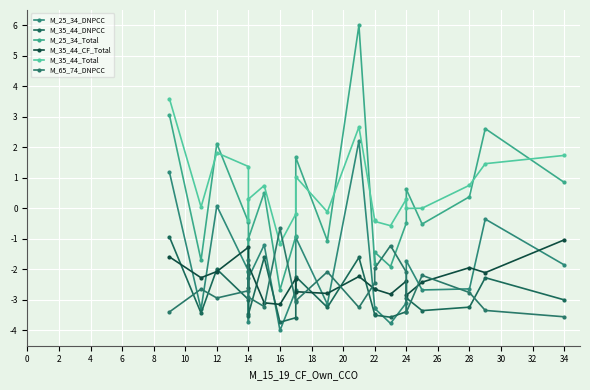

At which category does M_25_34_Total reach its first local peak?

12